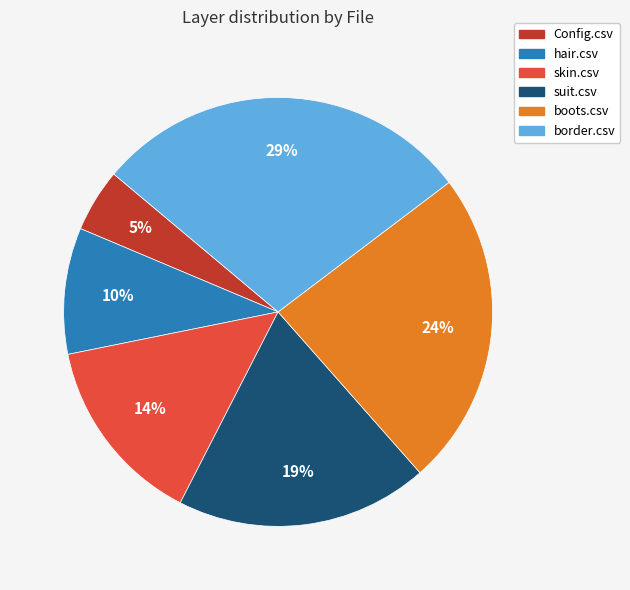

To the nearest percent, what percentage of the pie is suit.csv?

19%